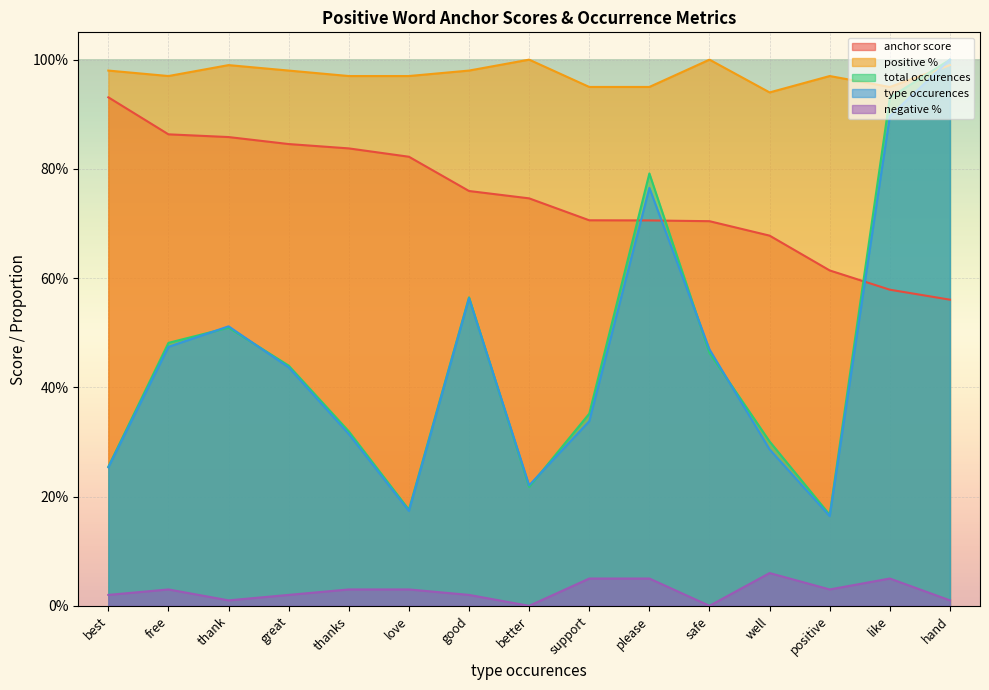

What are all the series names shown in the legend?

anchor score, positive %, total occurences, type occurences, negative %